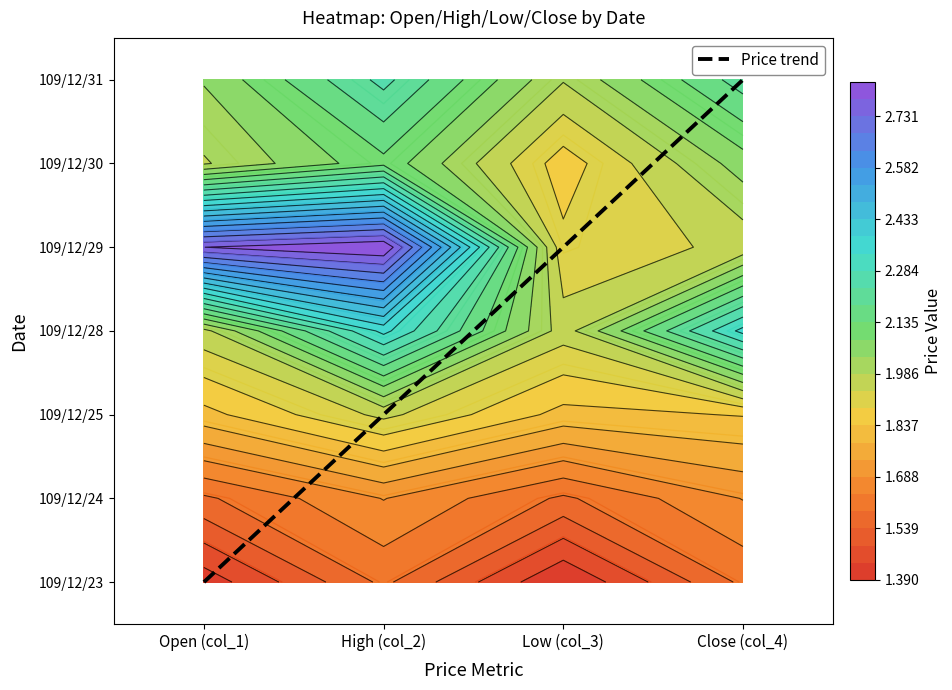

How many series are shown in this chart?

1